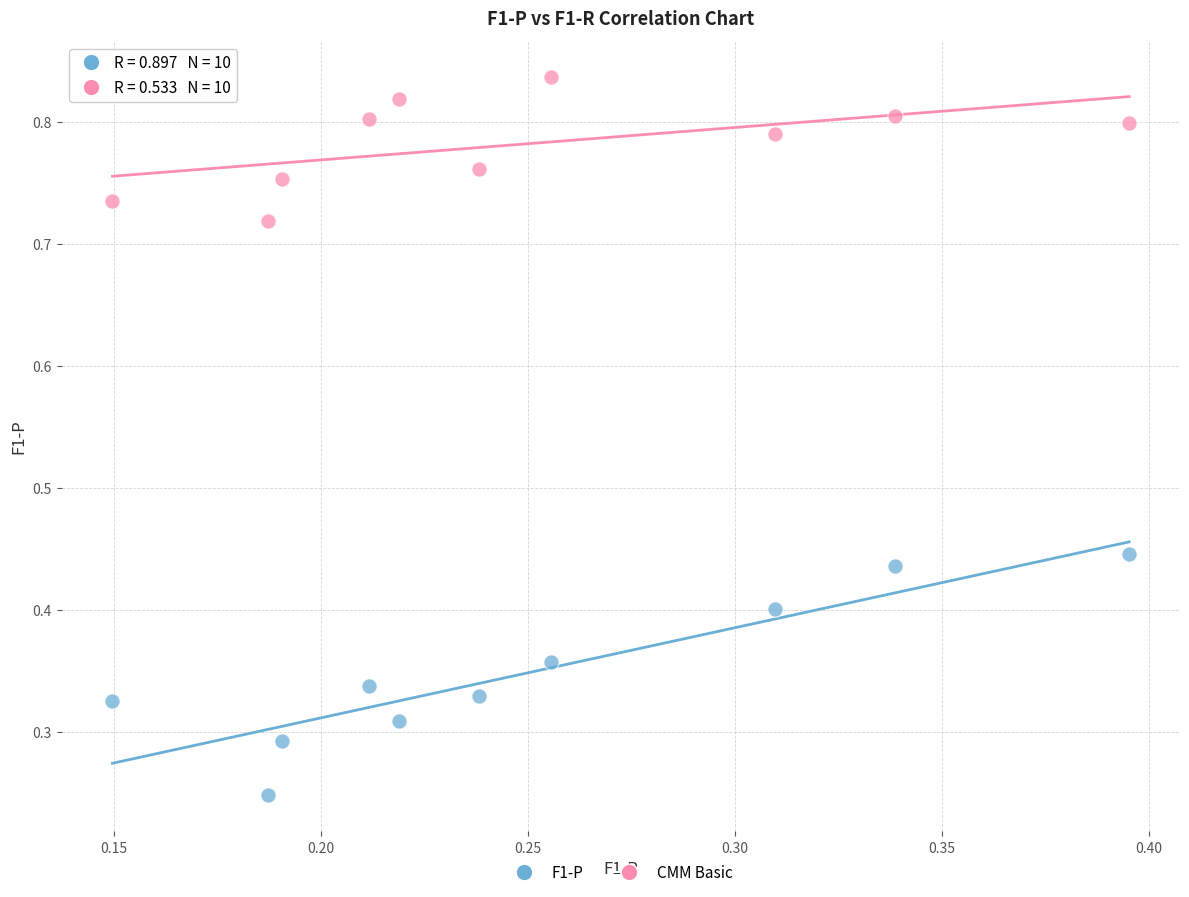

Which series has the widest spread of Y values?

F1-P